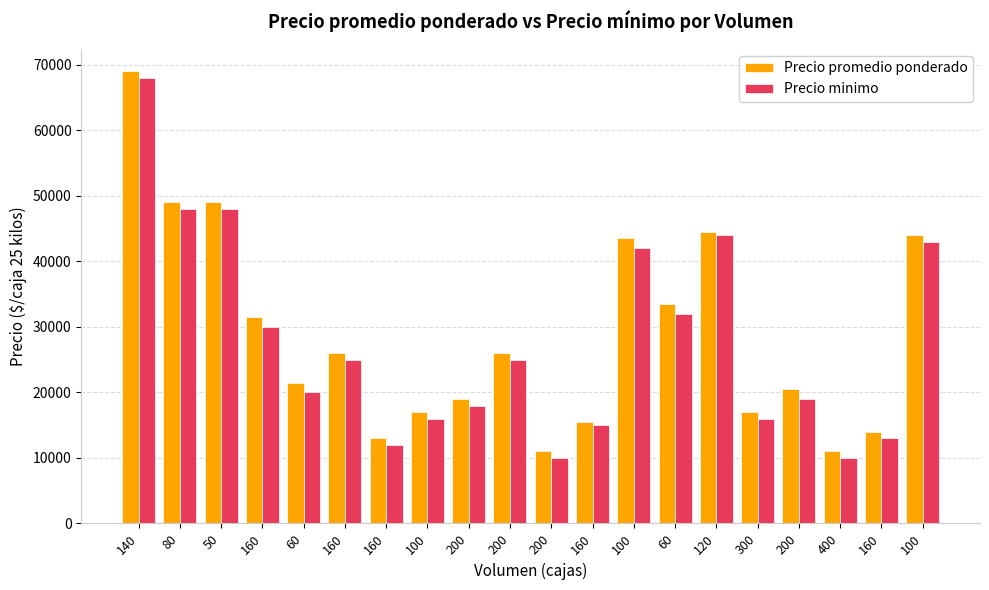

Which series has the largest total across all categories?

Precio promedio ponderado